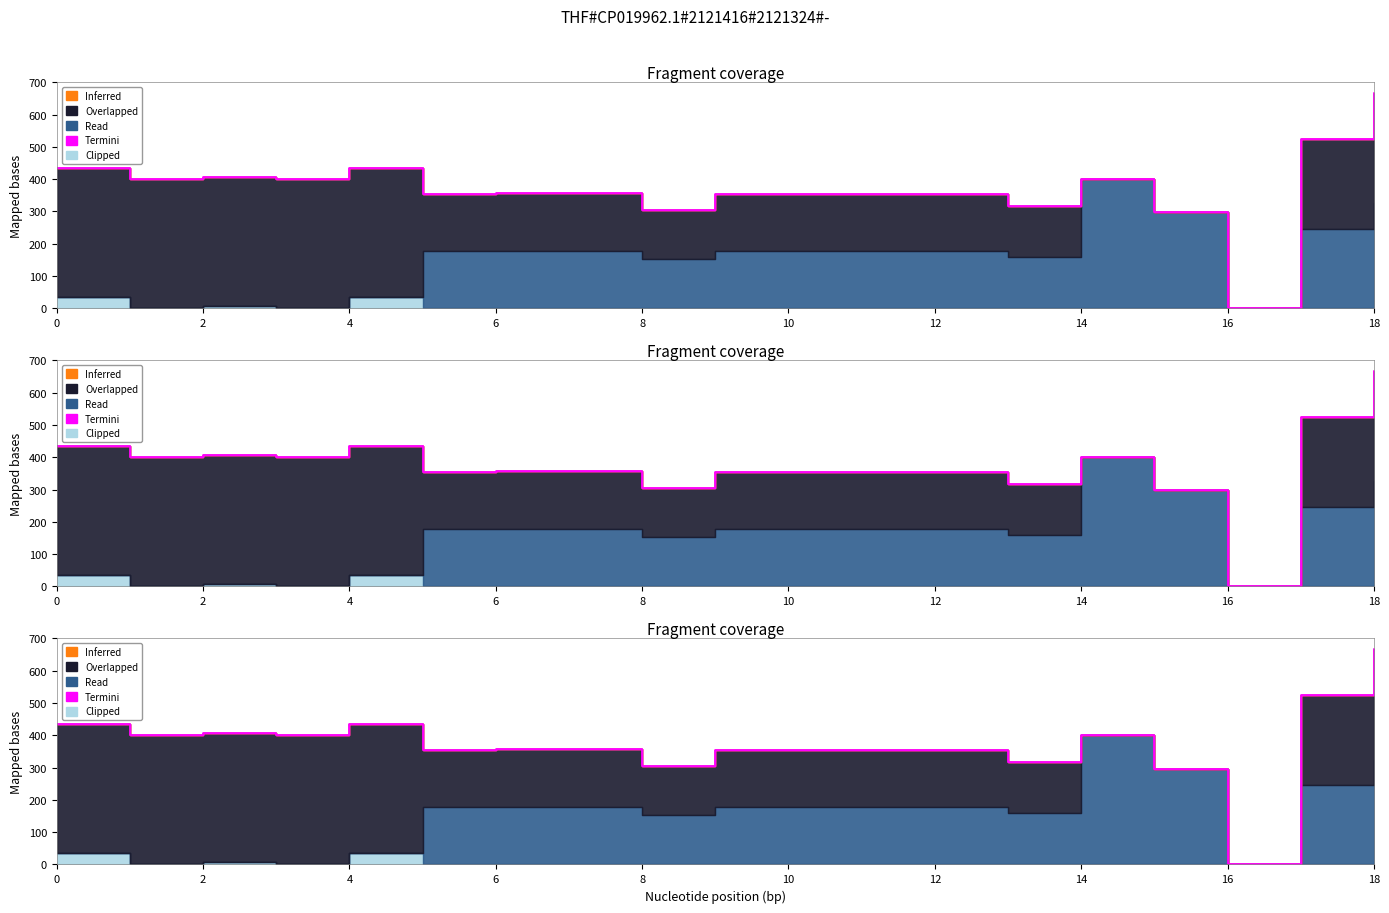

What is the total value across all series at 8?

306